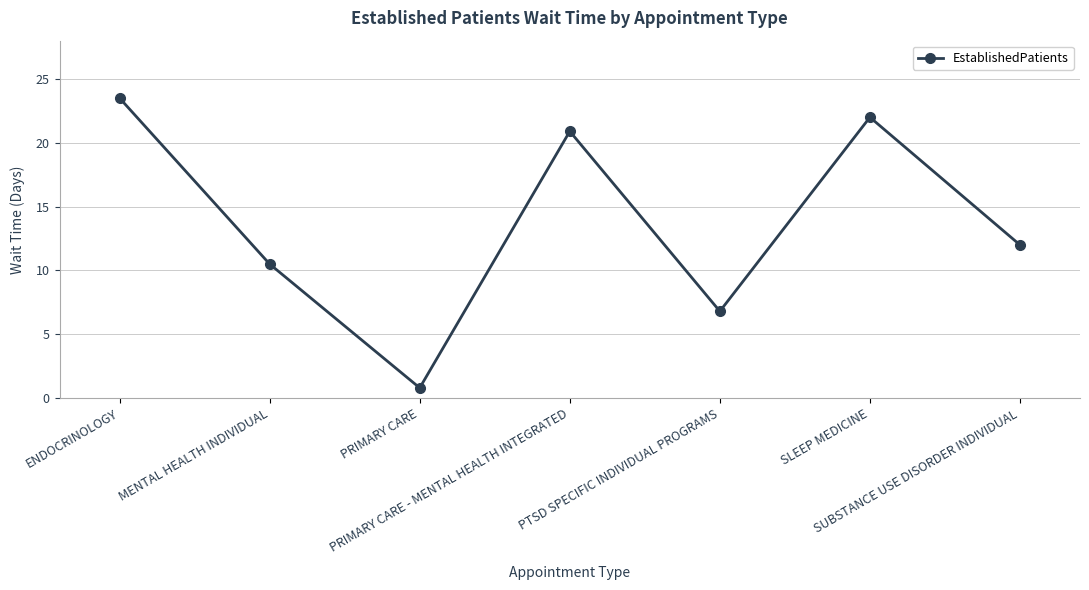

Reading left to right, what are all the values shown in this chart?

ENDOCRINOLOGY=23.5	MENTAL HEALTH INDIVIDUAL=10.5	PRIMARY CARE=0.8	PRIMARY CARE - MENTAL HEALTH INTEGRATED=20.9	PTSD SPECIFIC INDIVIDUAL PROGRAMS=6.8	SLEEP MEDICINE=22.0	SUBSTANCE USE DISORDER INDIVIDUAL=12.0